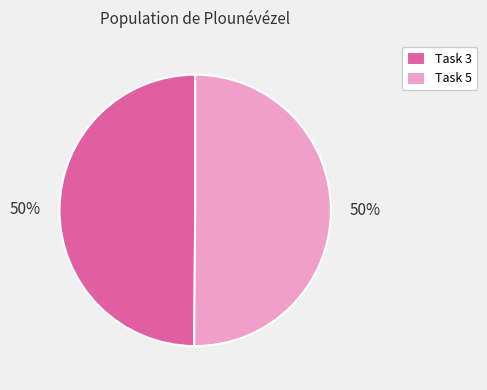

Do Task 5 and Task 3 together represent more than half of the pie?

Yes